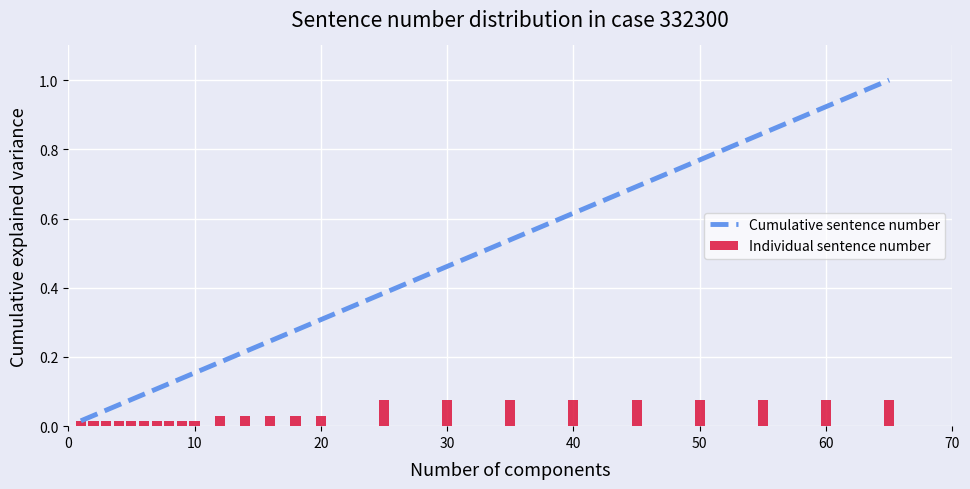

Reading left to right, extract all data points from this chart.

Cumulative sentence number: 0.0	0.0	0.0	0.1	0.1	0.1	0.1	0.1	0.1	0.2	0.2	0.2	0.2	0.3	0.3	0.4	0.5	0.5	0.6	0.7	0.8	0.8	0.9	1.0
Individual sentence number: 0.0	0.0	0.0	0.0	0.0	0.0	0.0	0.0	0.0	0.0	0.0	0.0	0.0	0.0	0.0	0.1	0.1	0.1	0.1	0.1	0.1	0.1	0.1	0.1